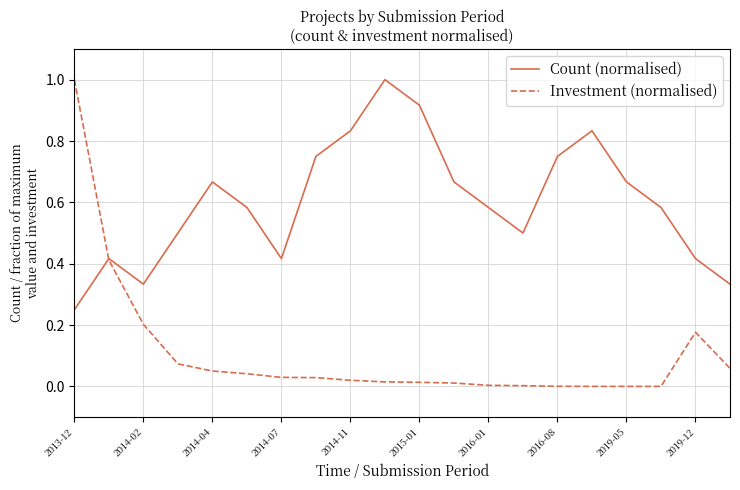

Which series has the largest range (max minus min)?

Investment (normalised)